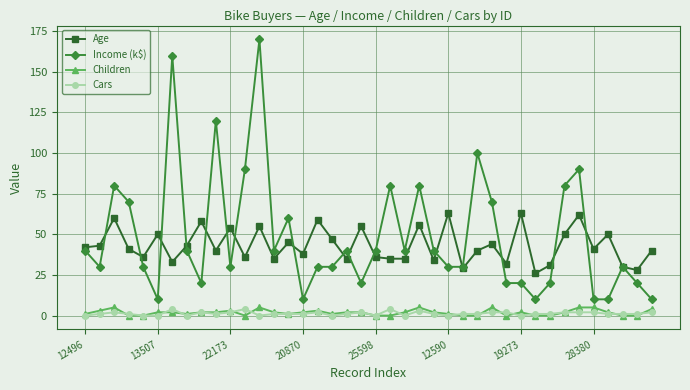

What is the maximum value for Cars?

4